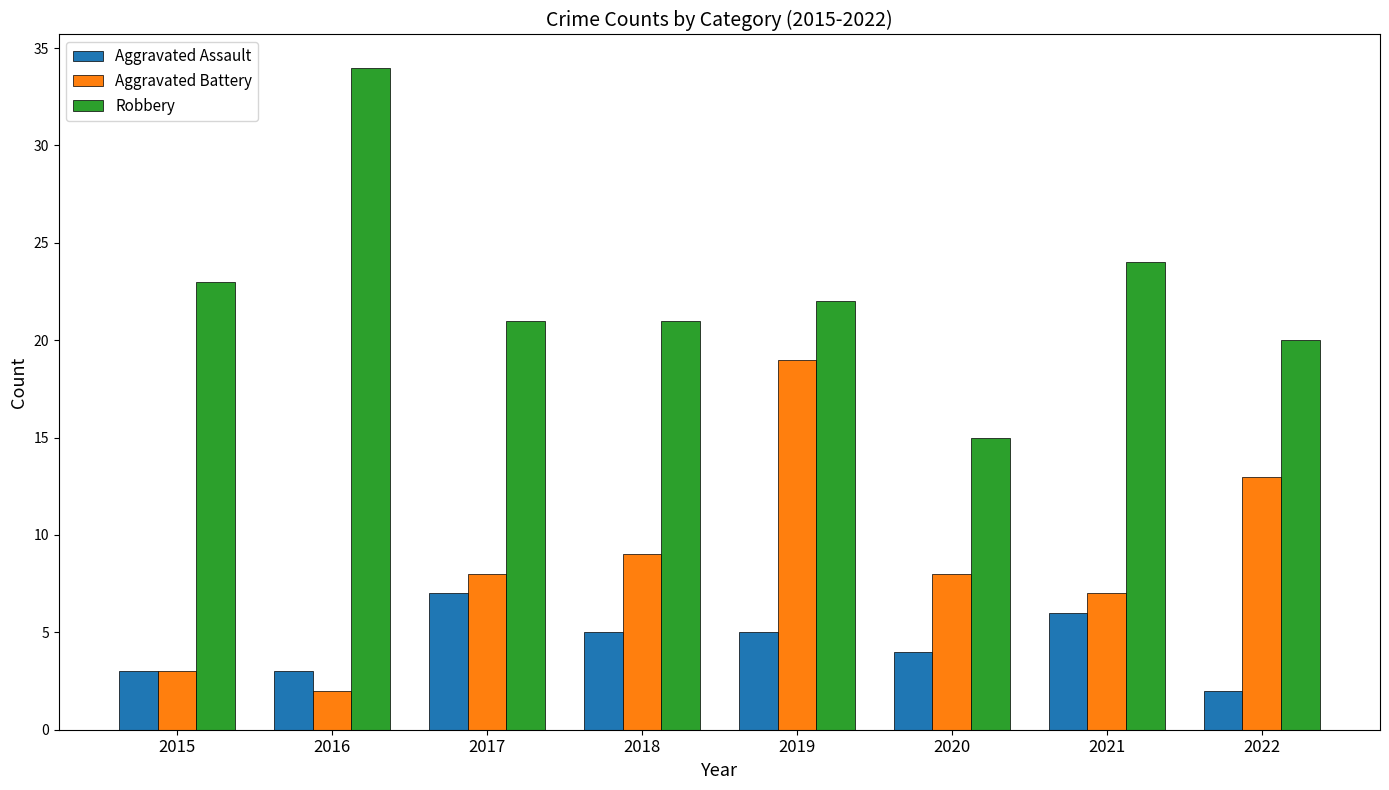

What is the value of the Aggravated Battery bar at the 2nd from the left?

2